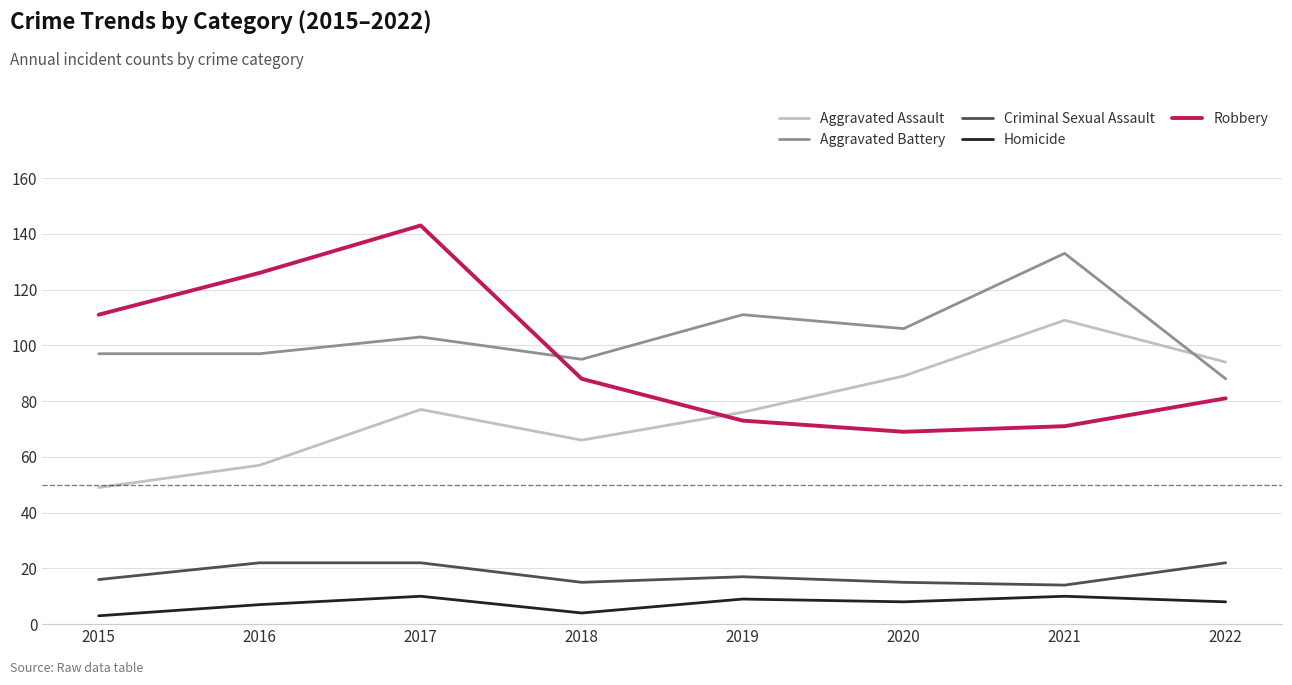

What is the maximum value for Aggravated Battery?

133